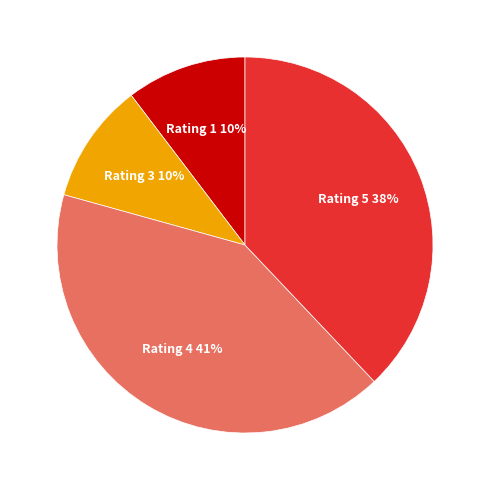

To the nearest percent, what is the difference between the largest and smallest slice percentages?

31%